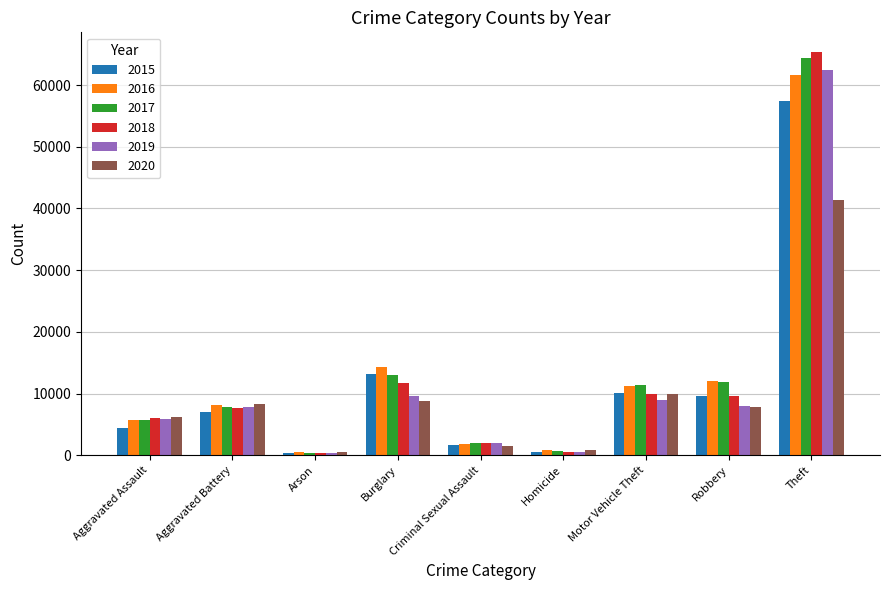

True or false: 2020 has a value of 6182 at Motor Vehicle Theft.

False